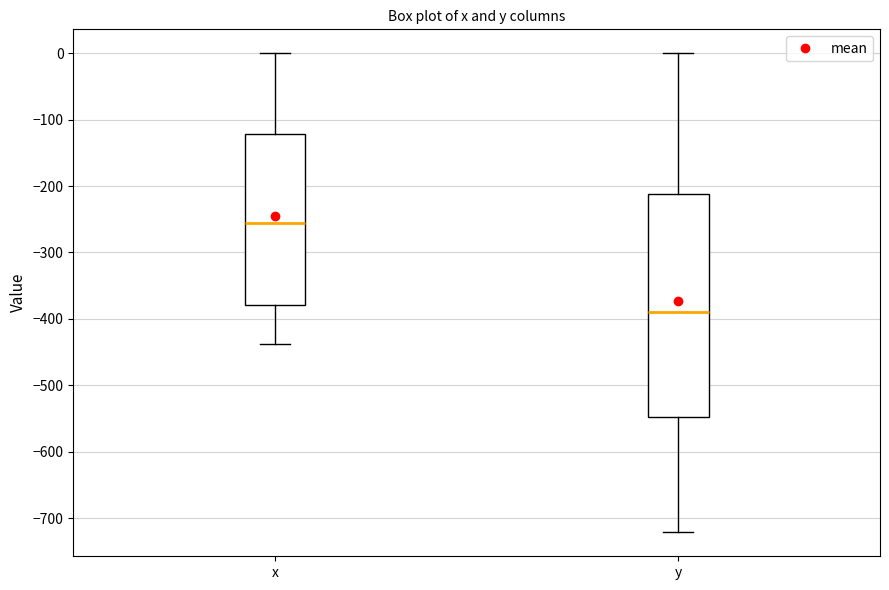

Which box's median line is the highest?

x